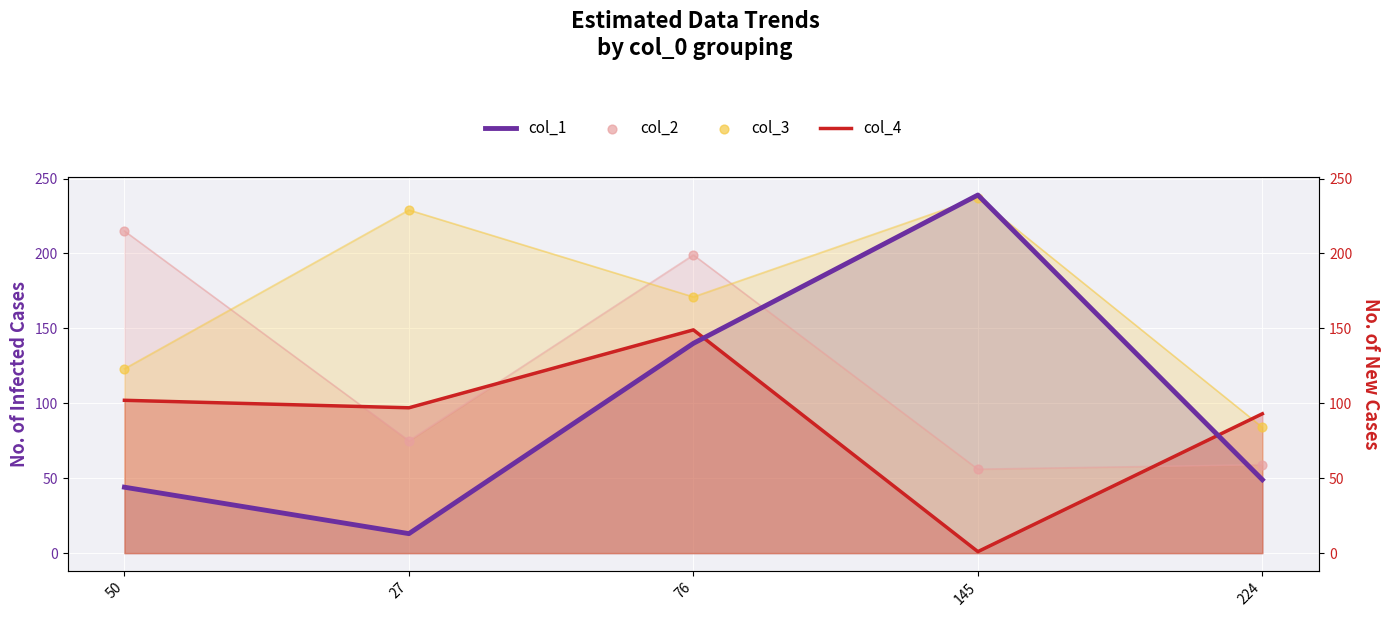

Which series contains the lowest Y value?

col_4